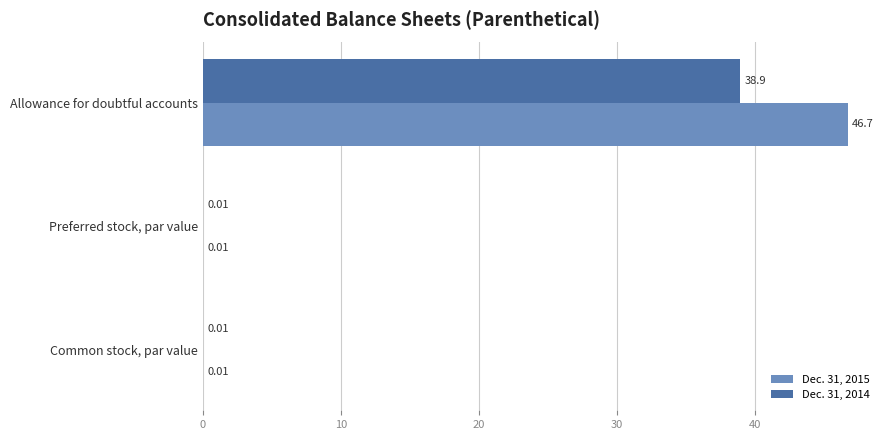

Which series has the largest range (max minus min)?

Dec. 31, 2015